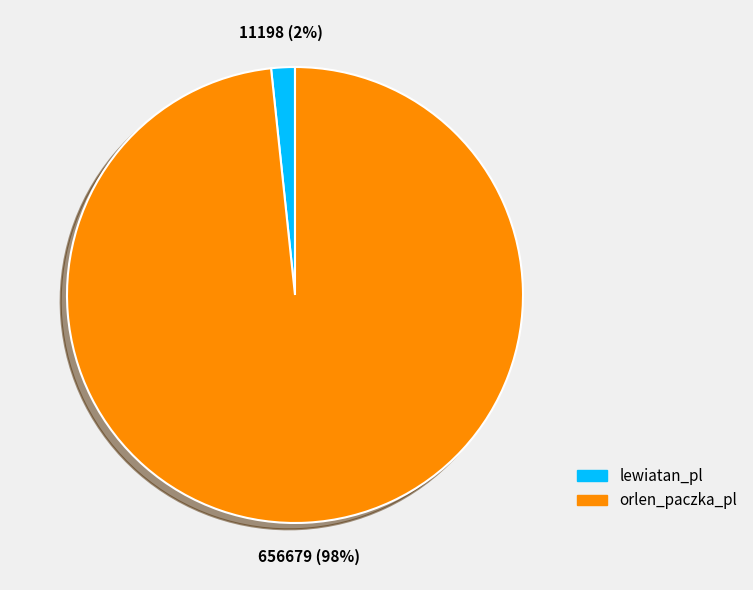

To the nearest percent, what portion does lewiatan_pl represent?

2%